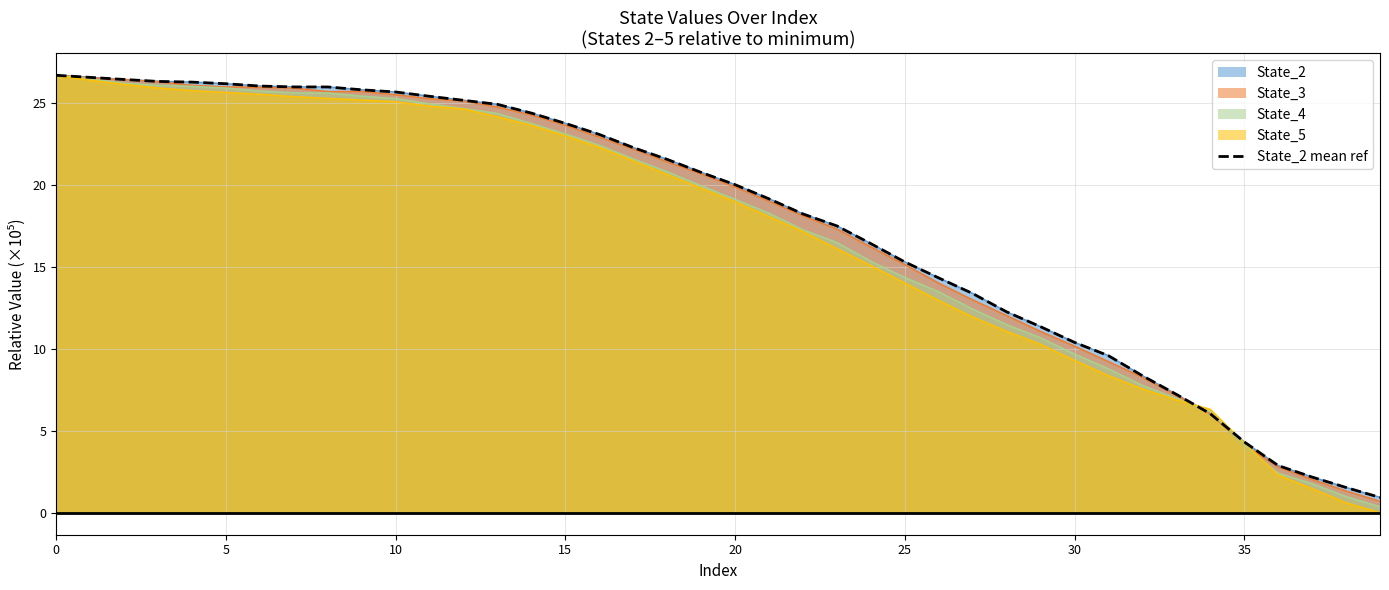

At which category does the chart reach its minimum across all series?

39